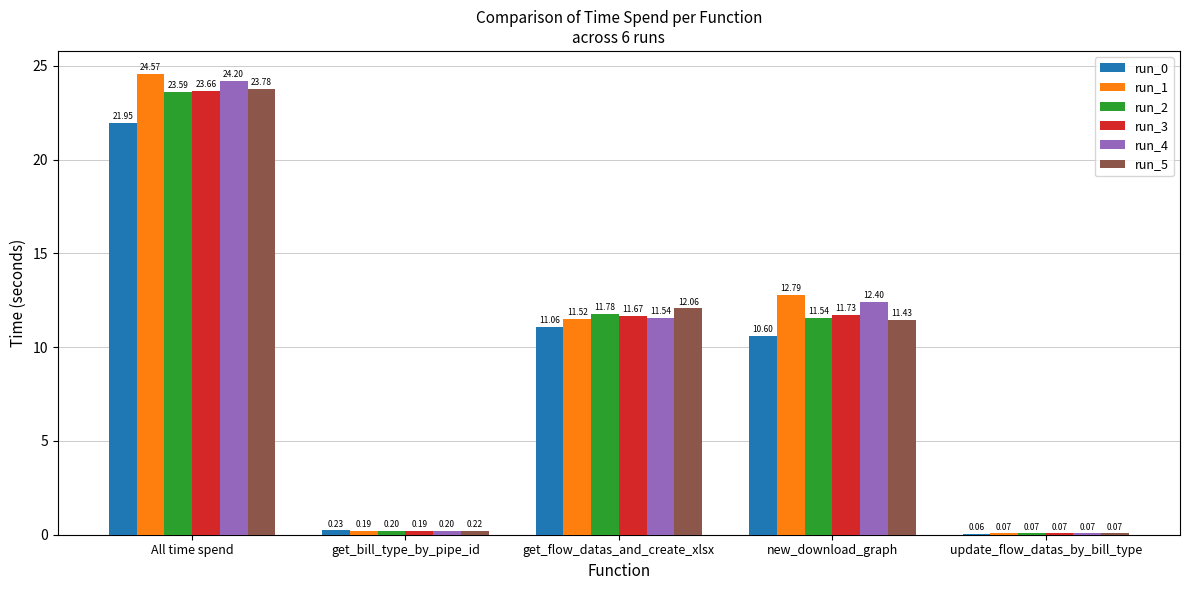

Which series changed the most between All time spend and new_download_graph?

run_5